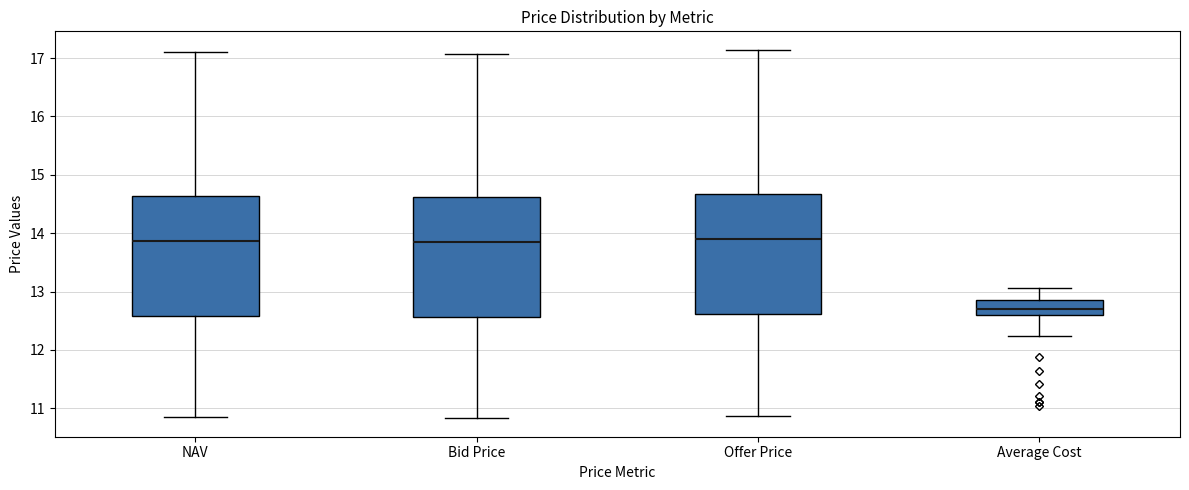

Which box's median line is the lowest?

Average Cost